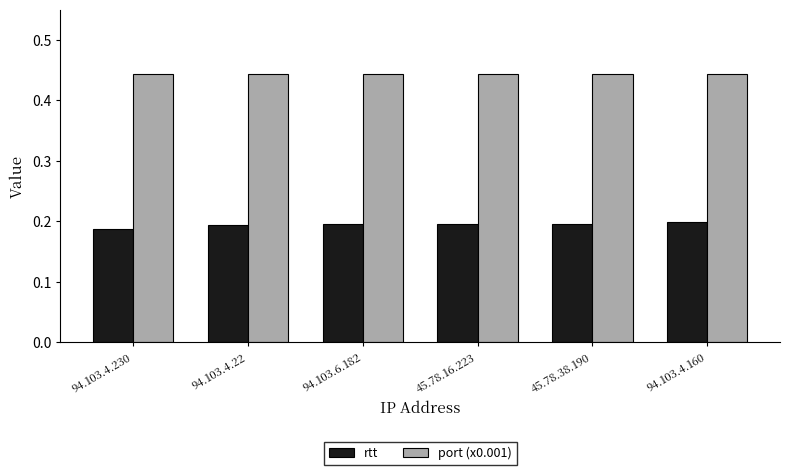

How many bars are there in total?

12